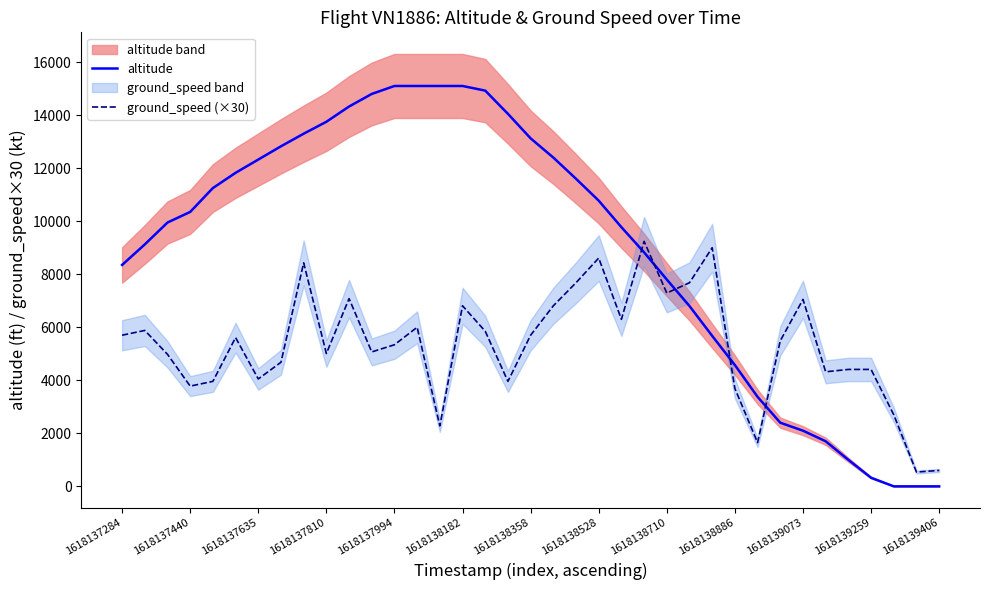

True or false: altitude has more than 0 interior local peaks.

False